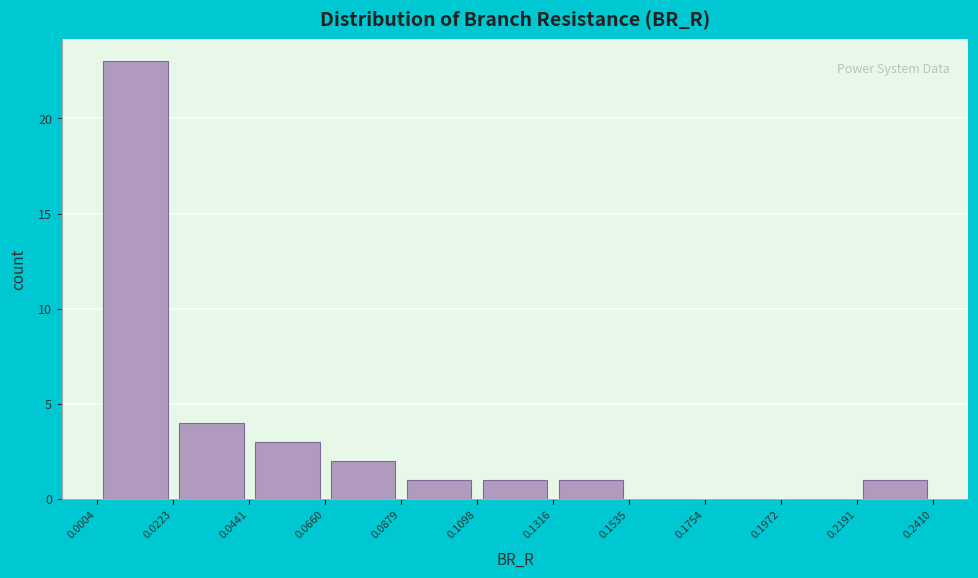

Reading left to right, transcribe this chart: for each bar, give the range it covers on the x-axis and its height. The values are not printed on the chart, so give them approximately, as read against the axis.

0.0004 to 0.0223: 23
0.0223 to 0.0441: 4
0.0441 to 0.0660: 3
0.0660 to 0.0879: 2
0.0879 to 0.1098: 1
0.1098 to 0.1316: 1
0.1316 to 0.1535: 1
0.1535 to 0.1754: 0
0.1754 to 0.1972: 0
0.1972 to 0.2191: 0
0.2191 to 0.2410: 1